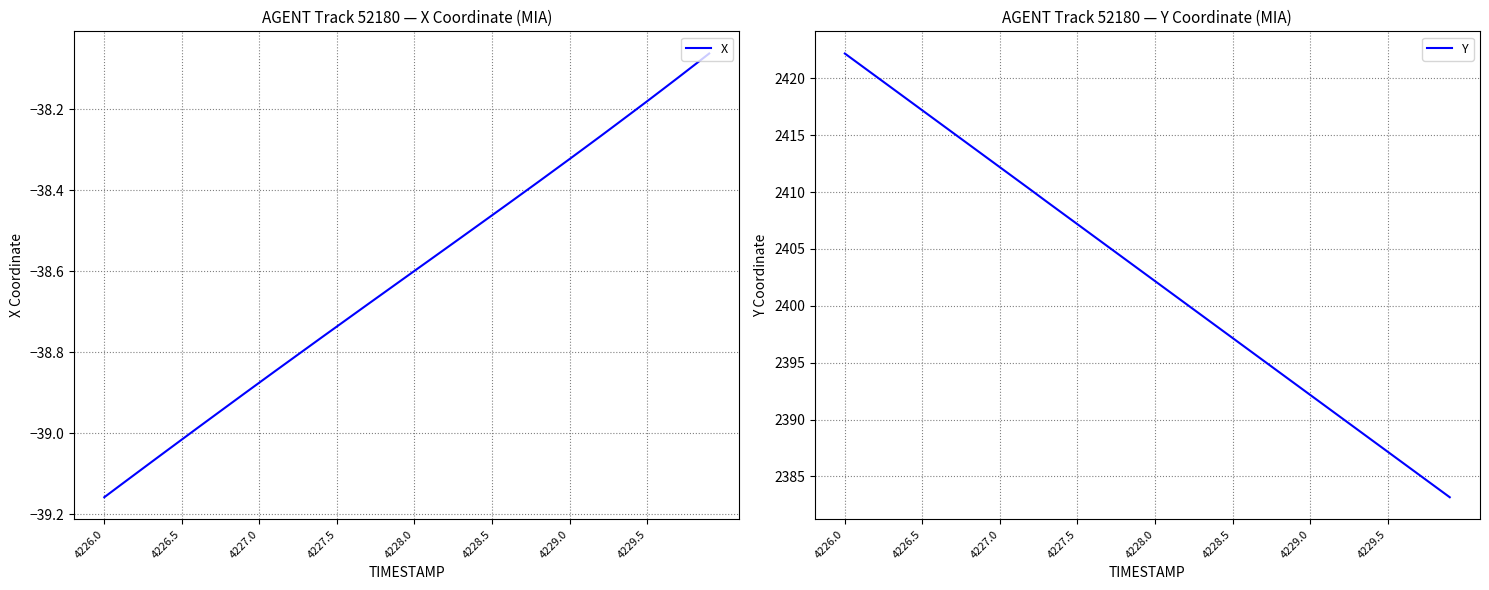

How many categories are shown in the chart?

40